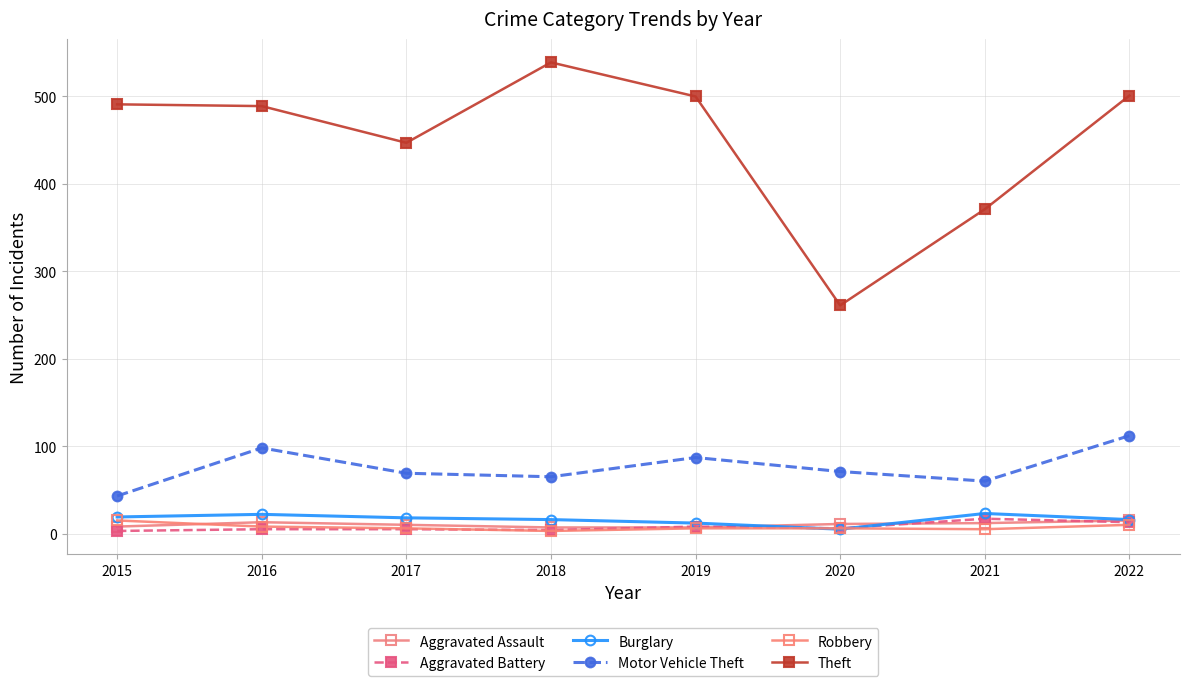

True or false: Aggravated Assault has more than 0 points higher than both neighbors.

True